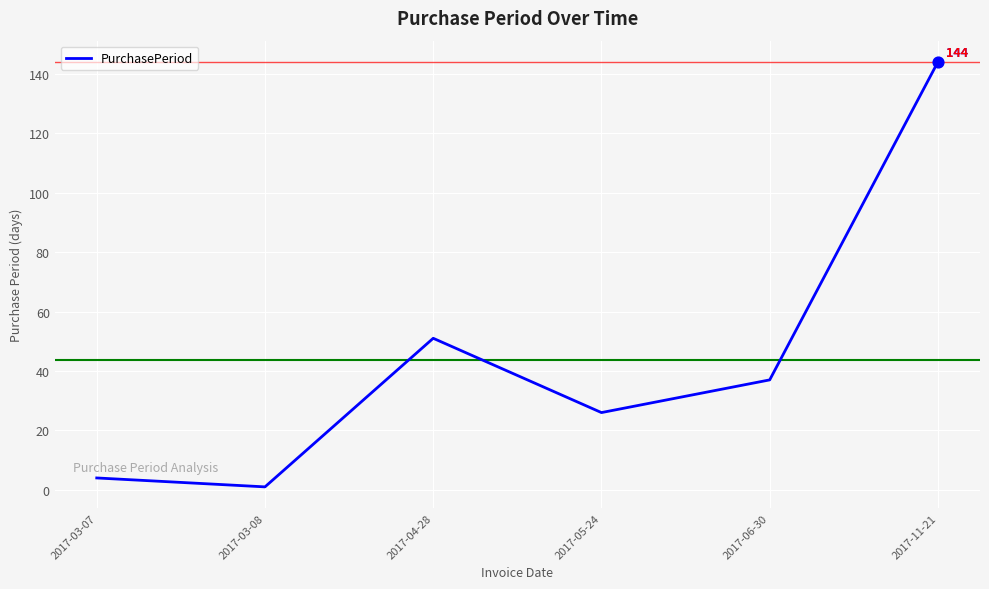

Between 2017-03-08 and 2017-04-28, which is larger?

2017-04-28